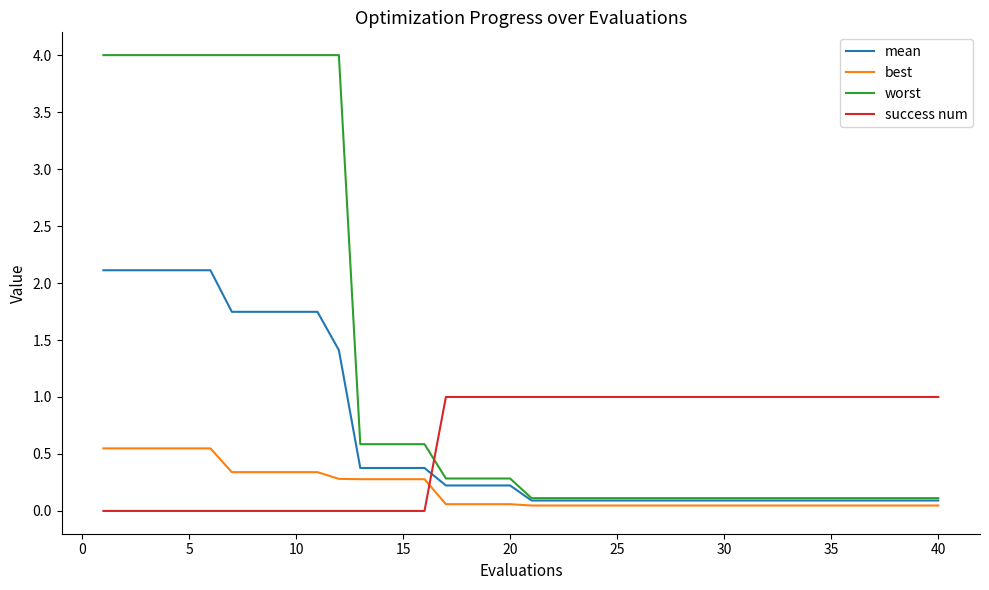

Which series has the largest total across all categories?

worst